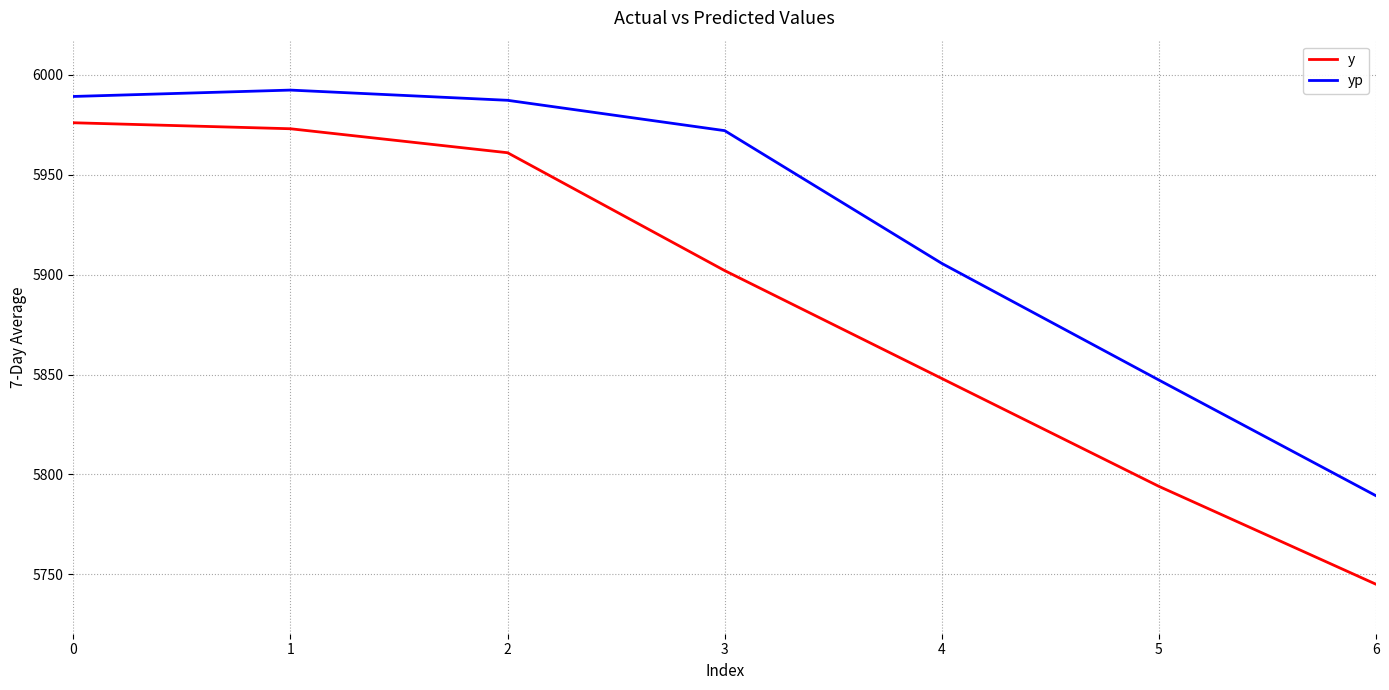

What is the difference between the maximum and minimum values in the y series?

231.0